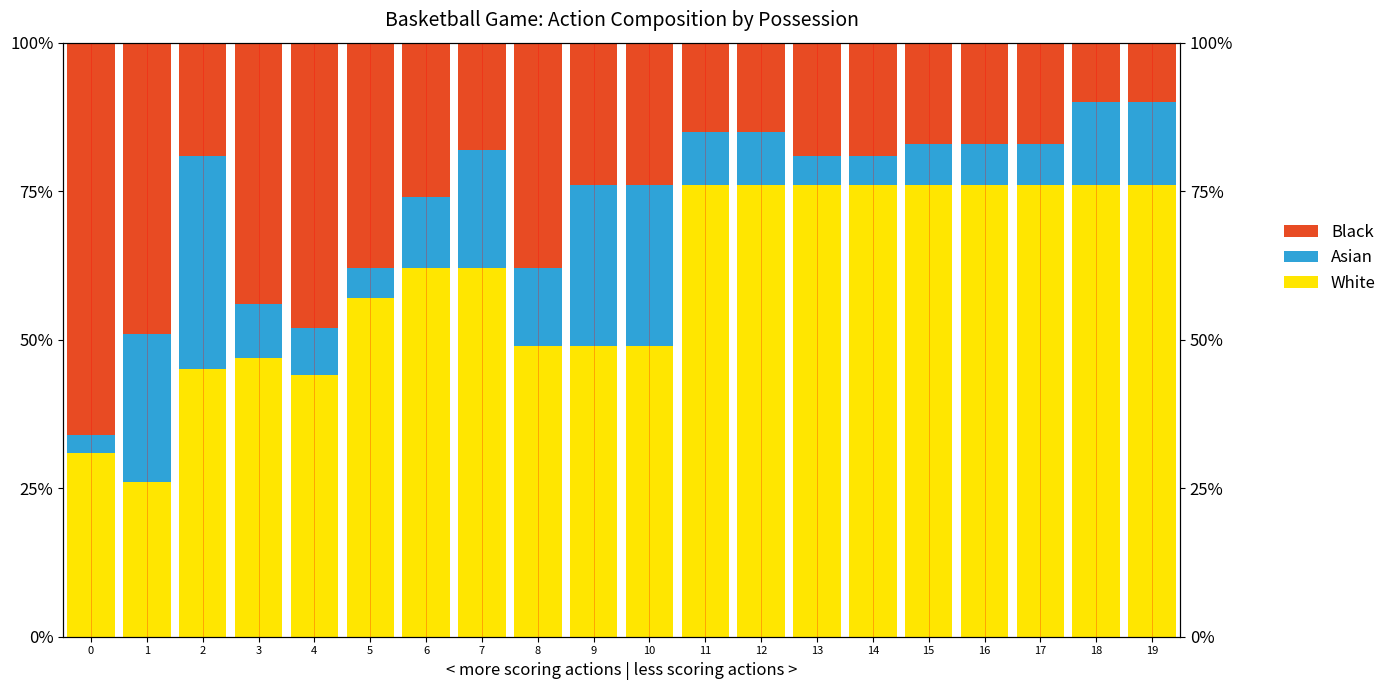

How many distinct data groups are displayed?

3